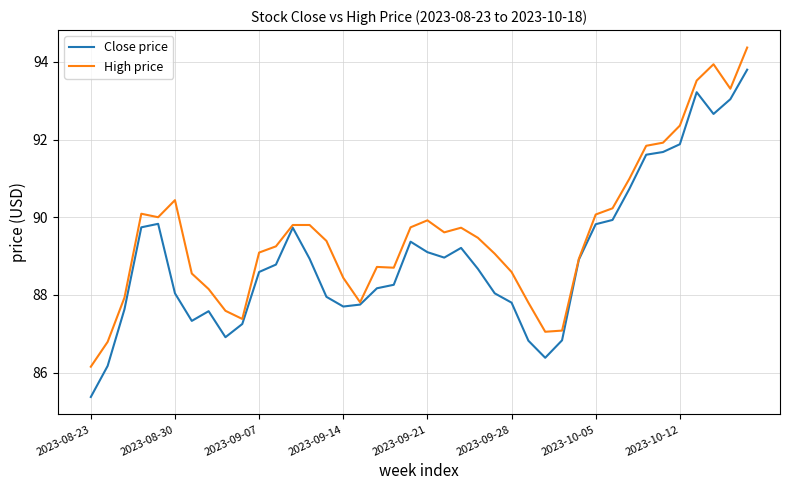

Which series has the largest total across all categories?

High price